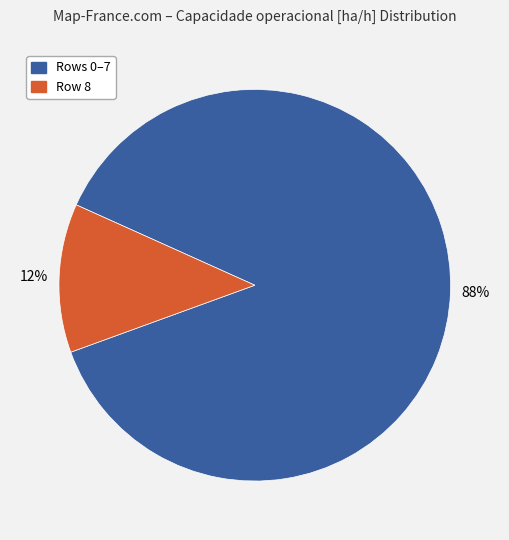

Rank the categories by value from lowest to highest.

Row 8, Rows 0–7